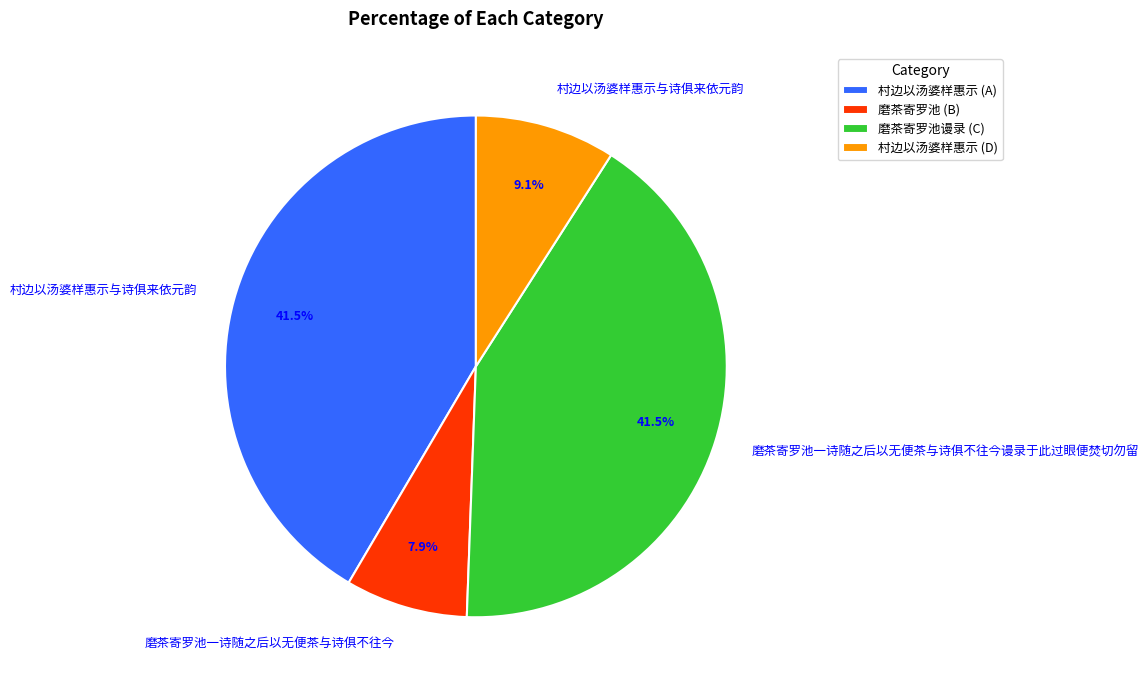

Which category has the smallest portion of the pie?

磨茶寄罗池 (B)